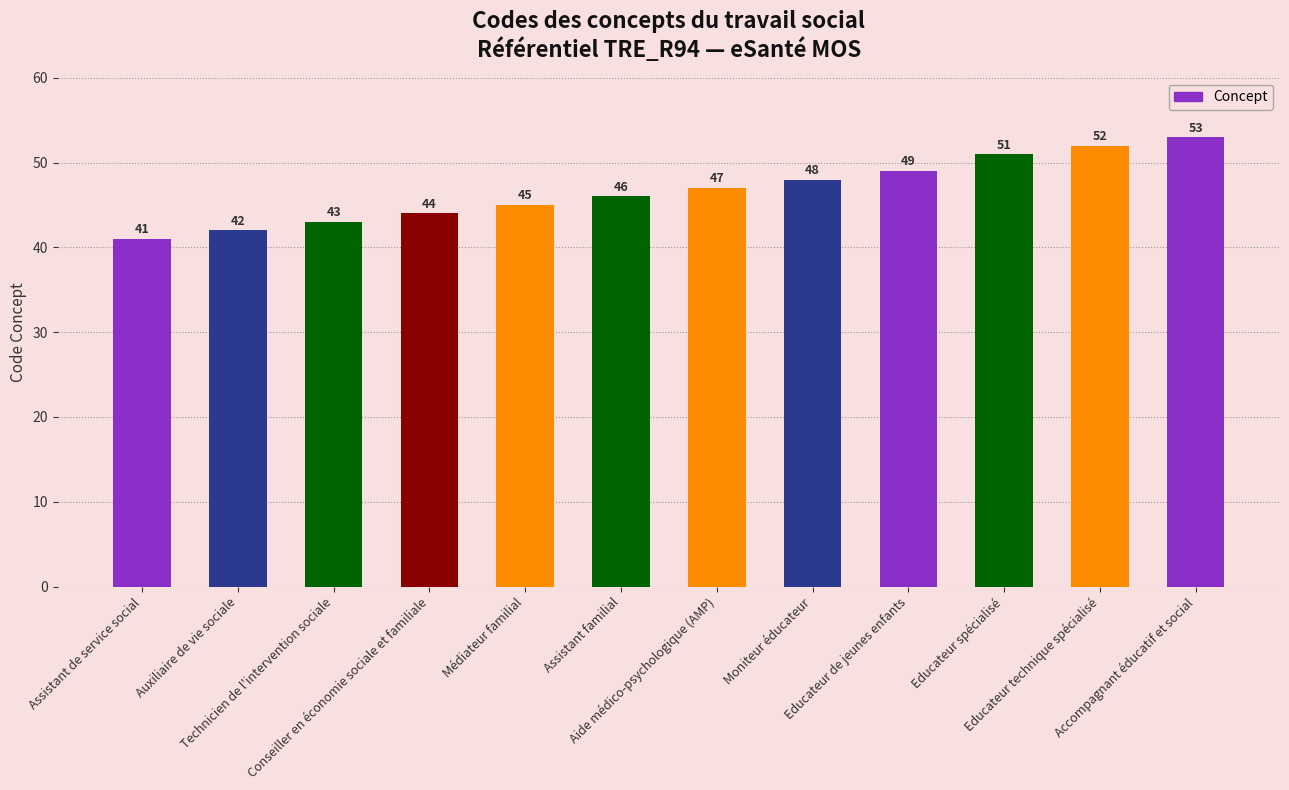

True or false: the data shows 53 at Accompagnant éducatif et social.

True